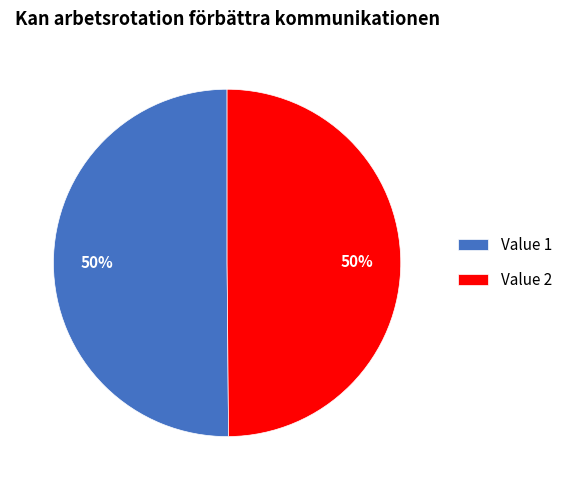

To the nearest percent, what portion does Value 1 represent?

50%